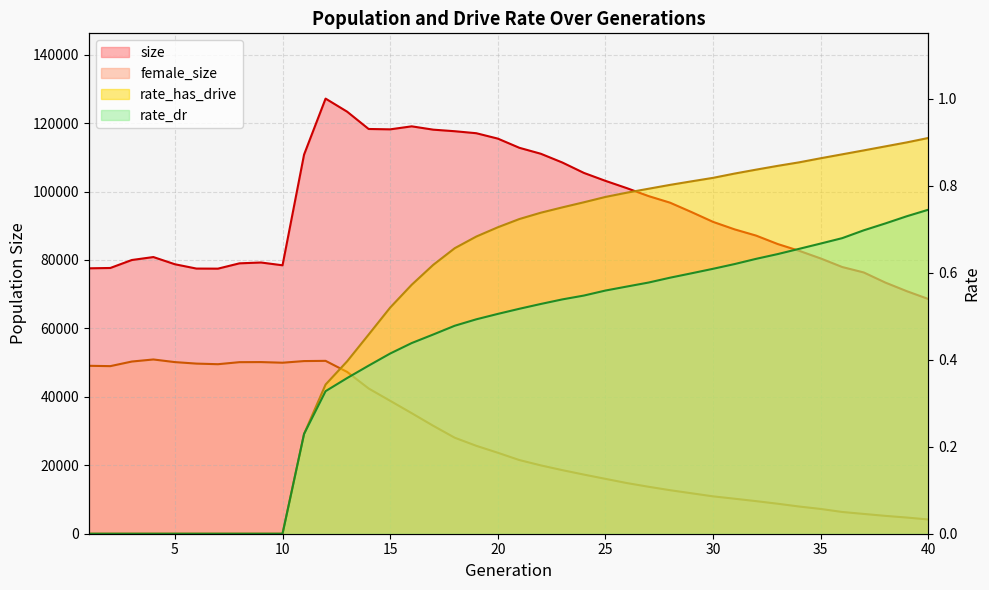

How many data points does each series have?

40